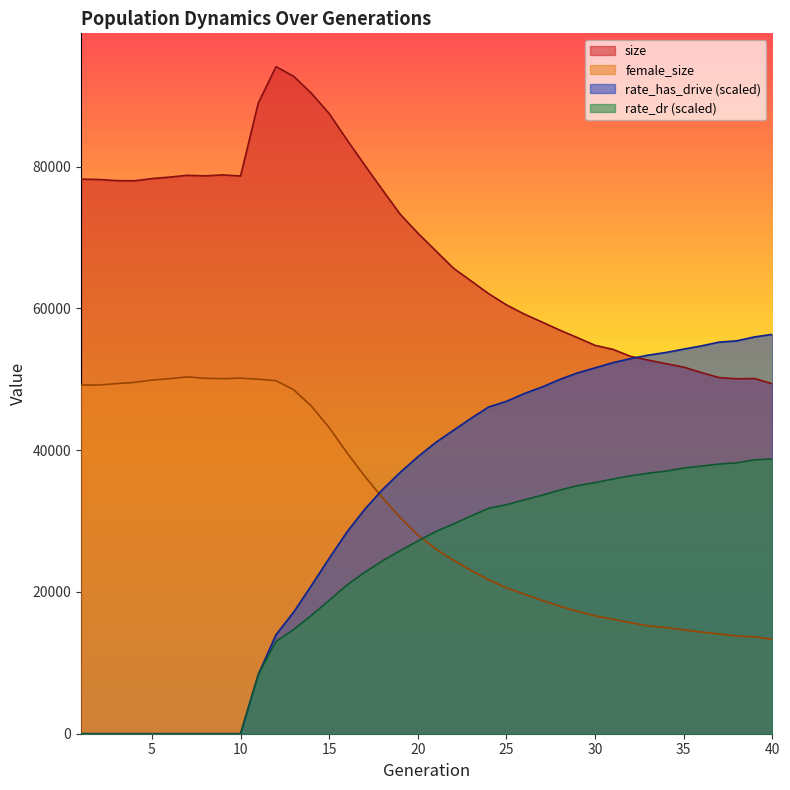

Is the value of size at 11 greater than the value of female_size at 35?

Yes